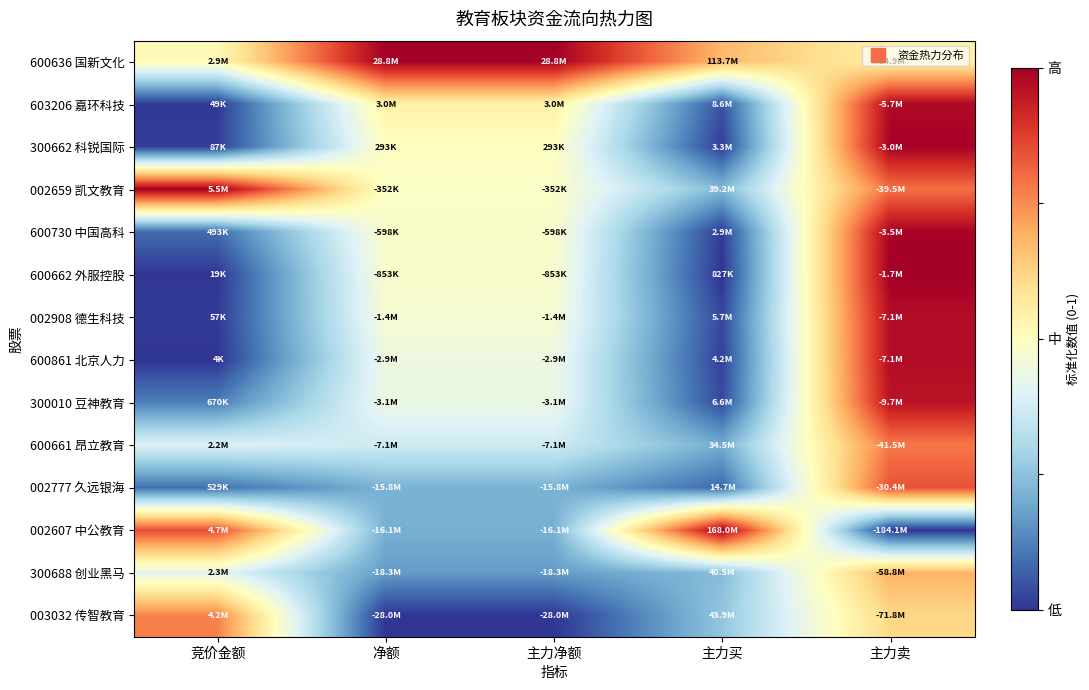

Which category has the highest value across all series?

净额